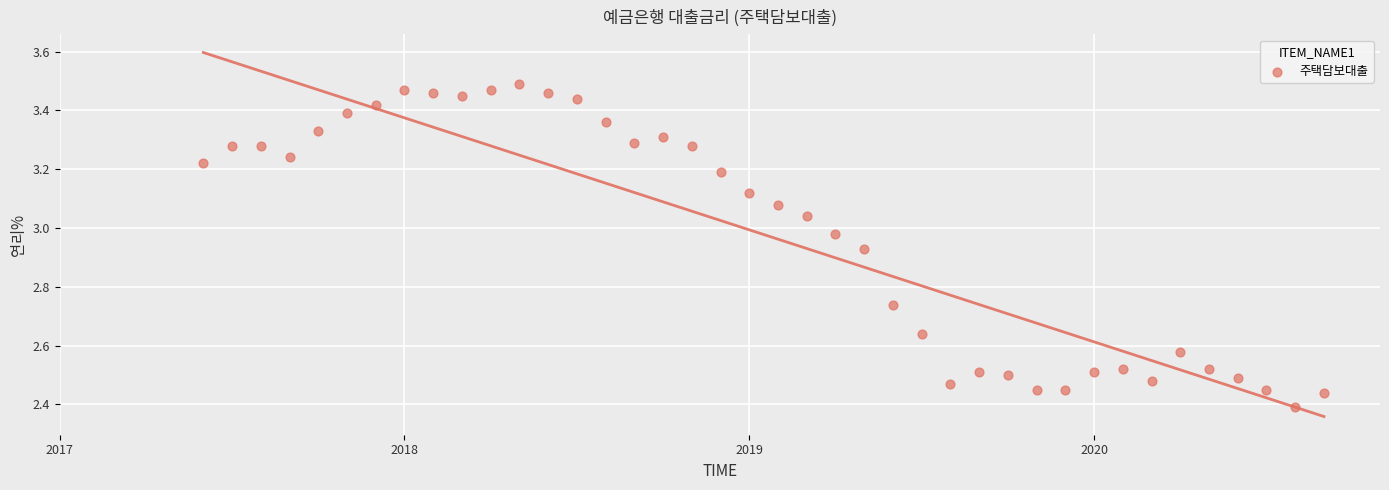

What is the range of Y values (max minus min)?

1.1